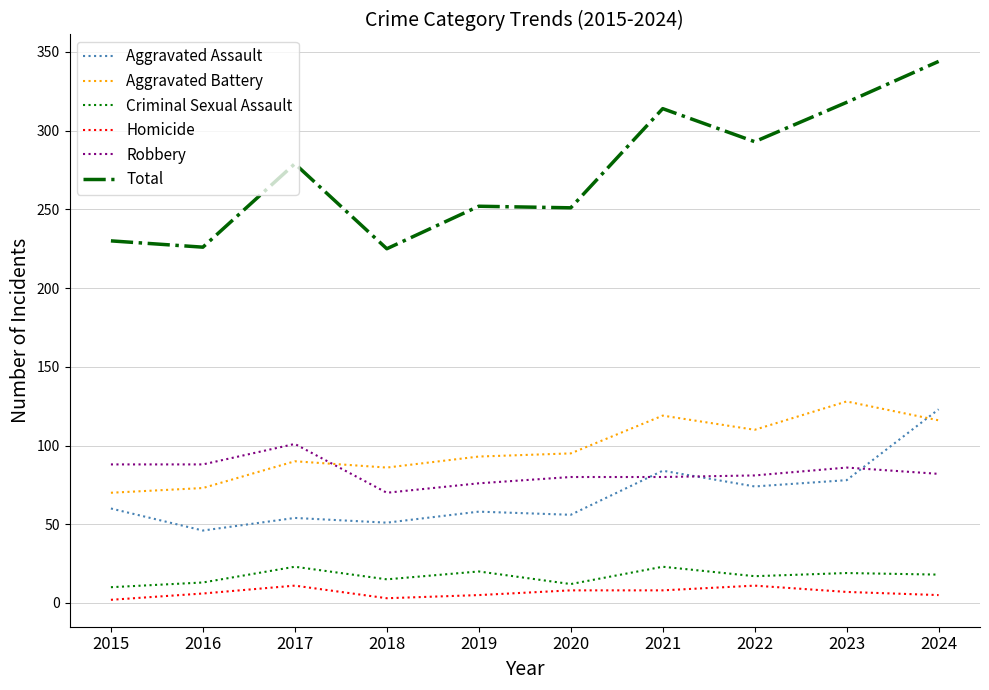

What are all the series names shown in the legend?

Aggravated Assault, Aggravated Battery, Criminal Sexual Assault, Homicide, Robbery, Total